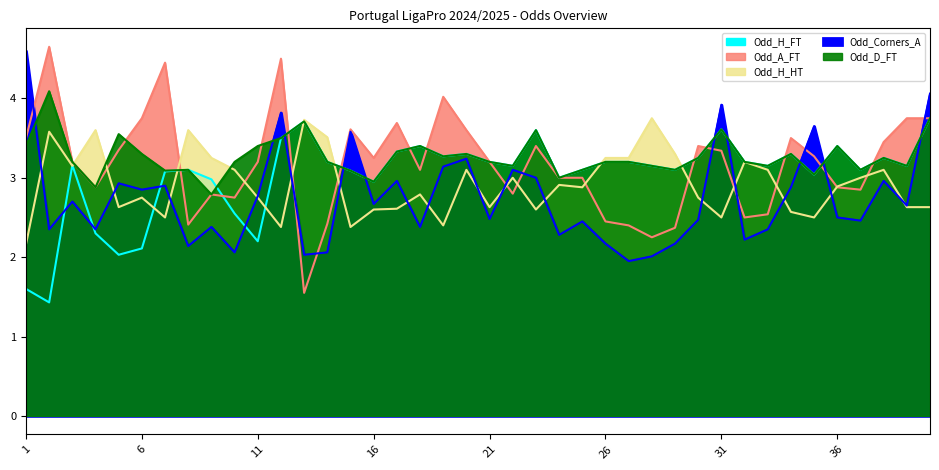

True or false: Odd_Corners_A has a value of 3.2 at 25.

False